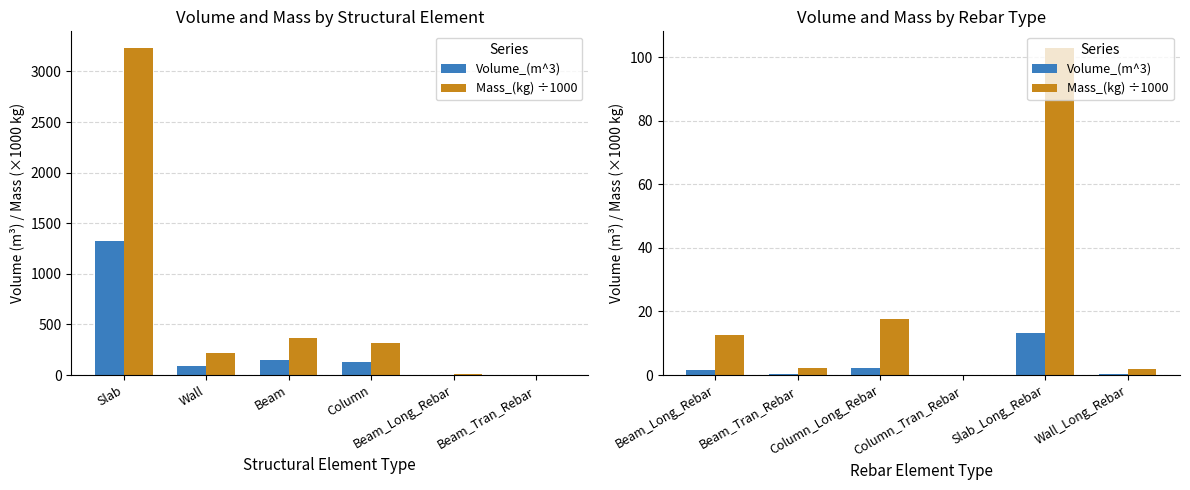

Is the value of Volume_(m^3) at Wall_Long_Rebar greater than the value of Mass_(kg) ÷1000 at Column_Long_Rebar?

No